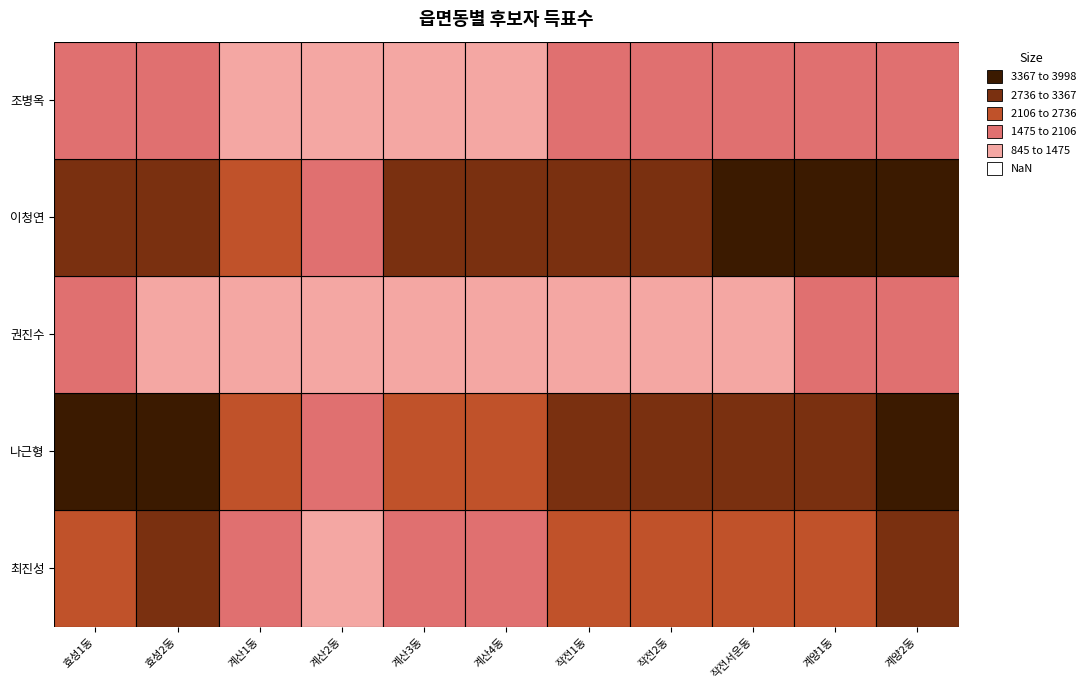

Reading left to right, transcribe all the data shown in this chart.

최진성: 효성1동=2600	효성2동=2739	계산1동=1685	계산2동=1332	계산3동=1576	계산4동=1478	작전1동=2415	작전2동=2291	작전서운동=2263	계양1동=2678	계양2동=2896
나근형: 효성1동=3692	효성2동=3680	계산1동=2199	계산2동=1955	계산3동=2335	계산4동=2238	작전1동=3064	작전2동=2969	작전서운동=3203	계양1동=3226	계양2동=3642
권진수: 효성1동=1533	효성2동=1454	계산1동=1065	계산2동=845	계산3동=990	계산4동=1364	작전1동=1397	작전2동=1146	작전서운동=1401	계양1동=1494	계양2동=1555
이청연: 효성1동=3164	효성2동=3239	계산1동=2163	계산2동=1807	계산3동=2762	계산4동=2902	작전1동=3246	작전2동=2778	작전서운동=3674	계양1동=3409	계양2동=3998
조병옥: 효성1동=1753	효성2동=1851	계산1동=1224	계산2동=977	계산3동=1277	계산4동=1346	작전1동=1849	작전2동=1638	작전서운동=1957	계양1동=1938	계양2동=1847